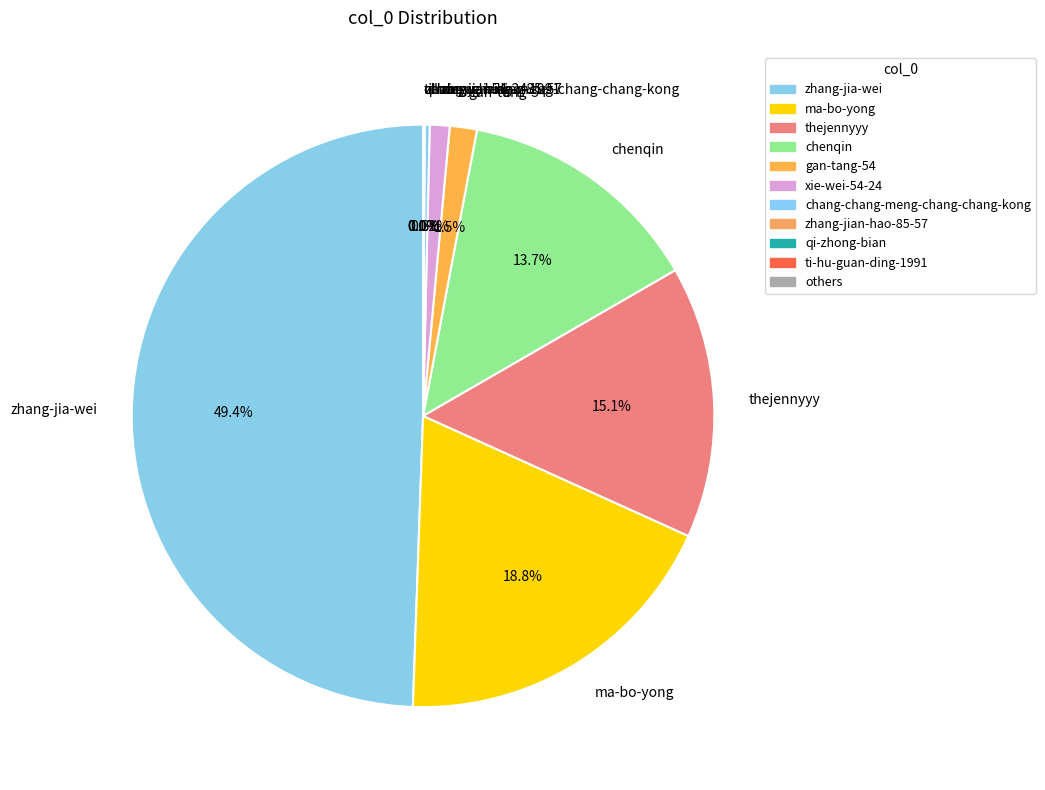

Does gan-tang-54 represent more than half of the total?

No